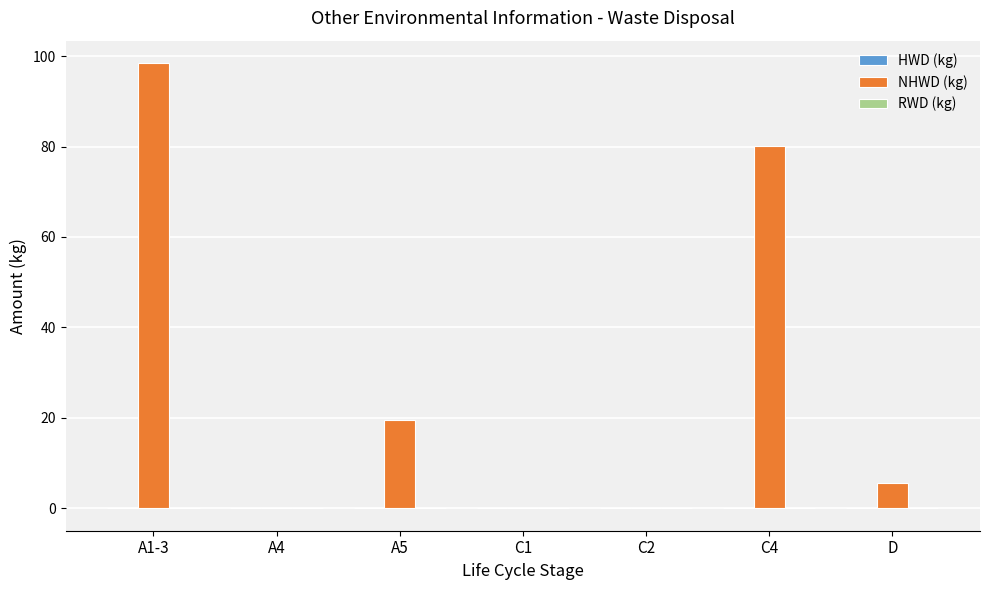

What is the maximum value shown in the chart?

98.5